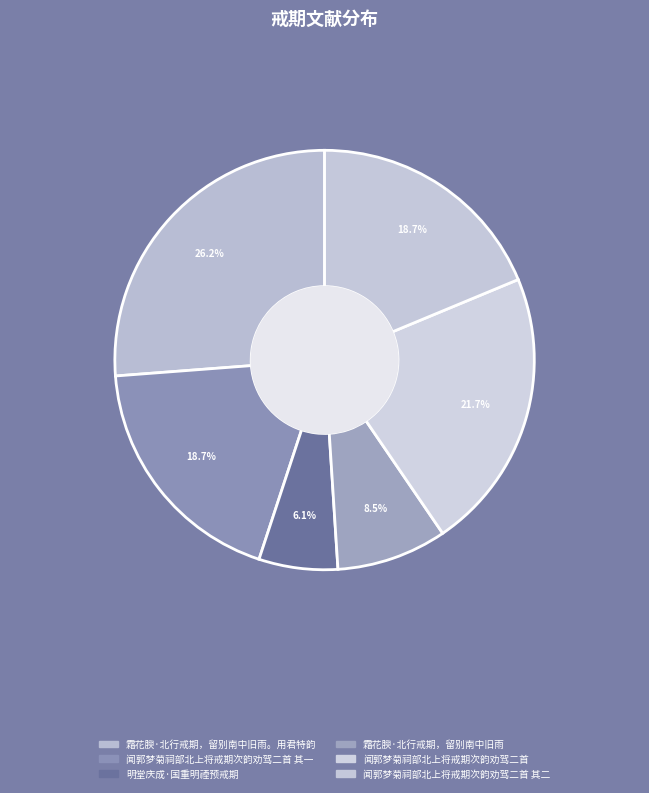

To the nearest percent, what is the difference between the 霜花腴·北行戒期，留别南中旧雨 and 明堂庆成·国重明禋预戒期 slice percentages?

2%